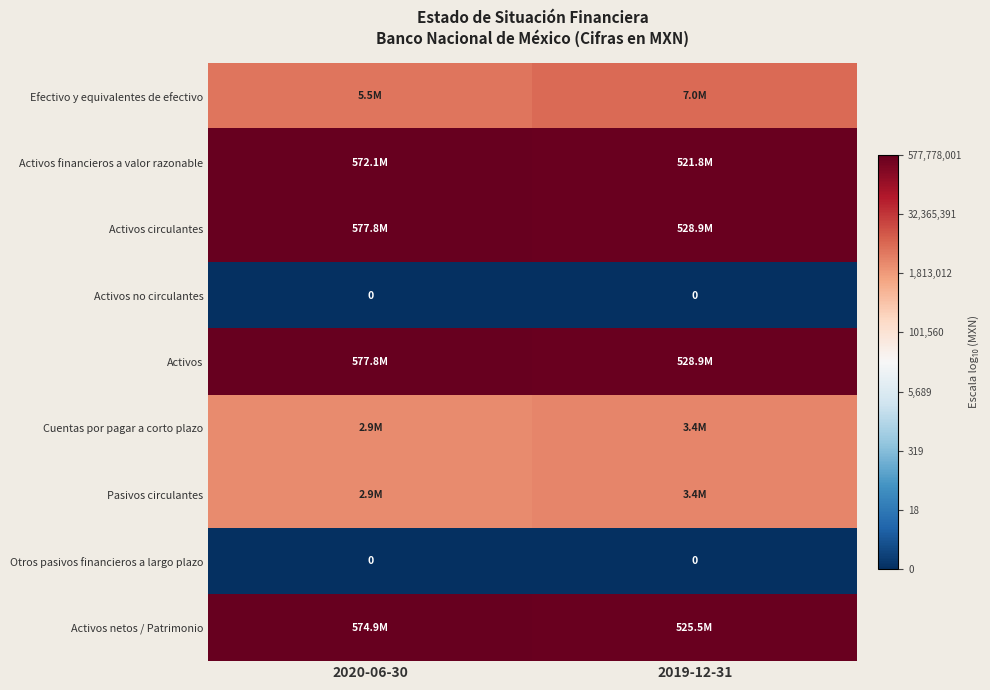

At which category does the chart reach its minimum across all series?

2020-06-30